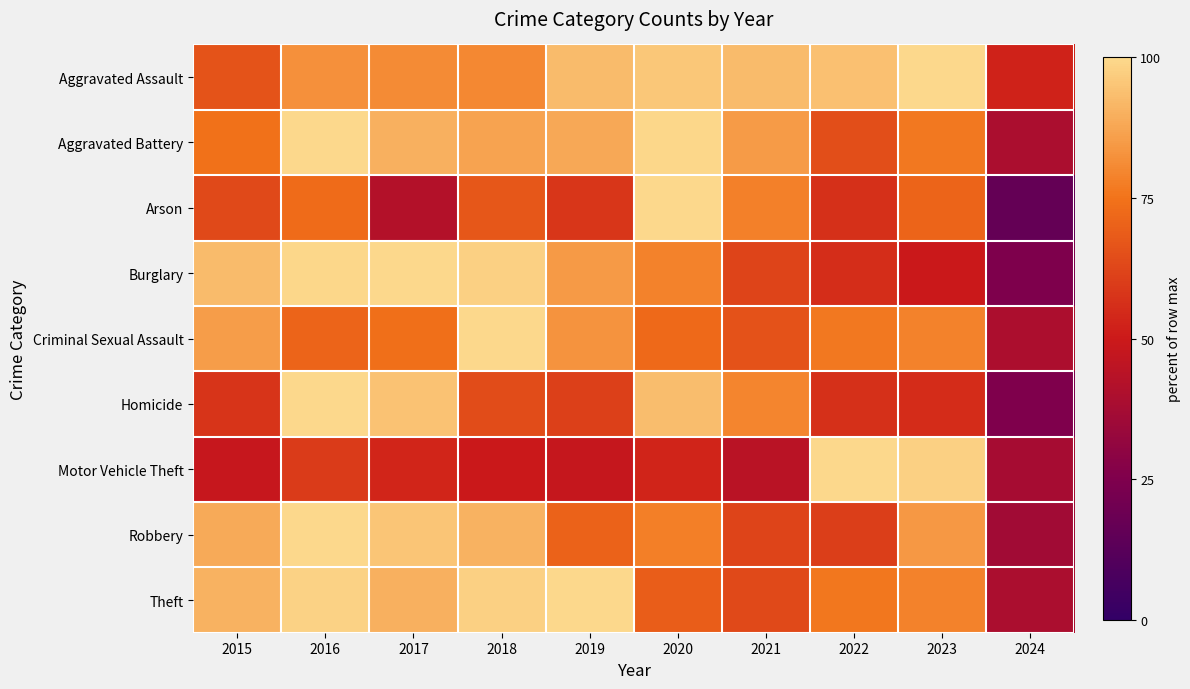

At 2019, list the series in order from smallest to largest.

Motor Vehicle Theft, Arson, Homicide, Robbery, Criminal Sexual Assault, Burglary, Aggravated Battery, Aggravated Assault, Theft